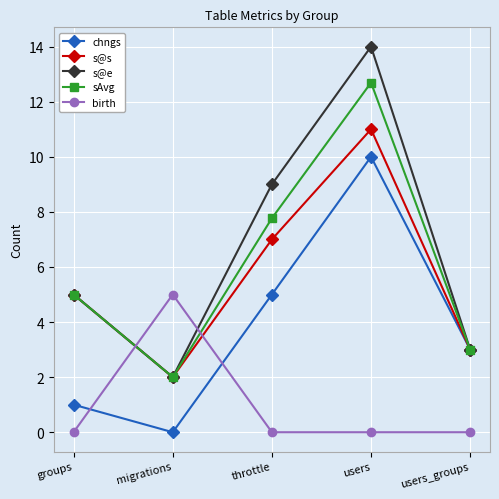

What is the spread (max minus min) of values at migrations?

5.0